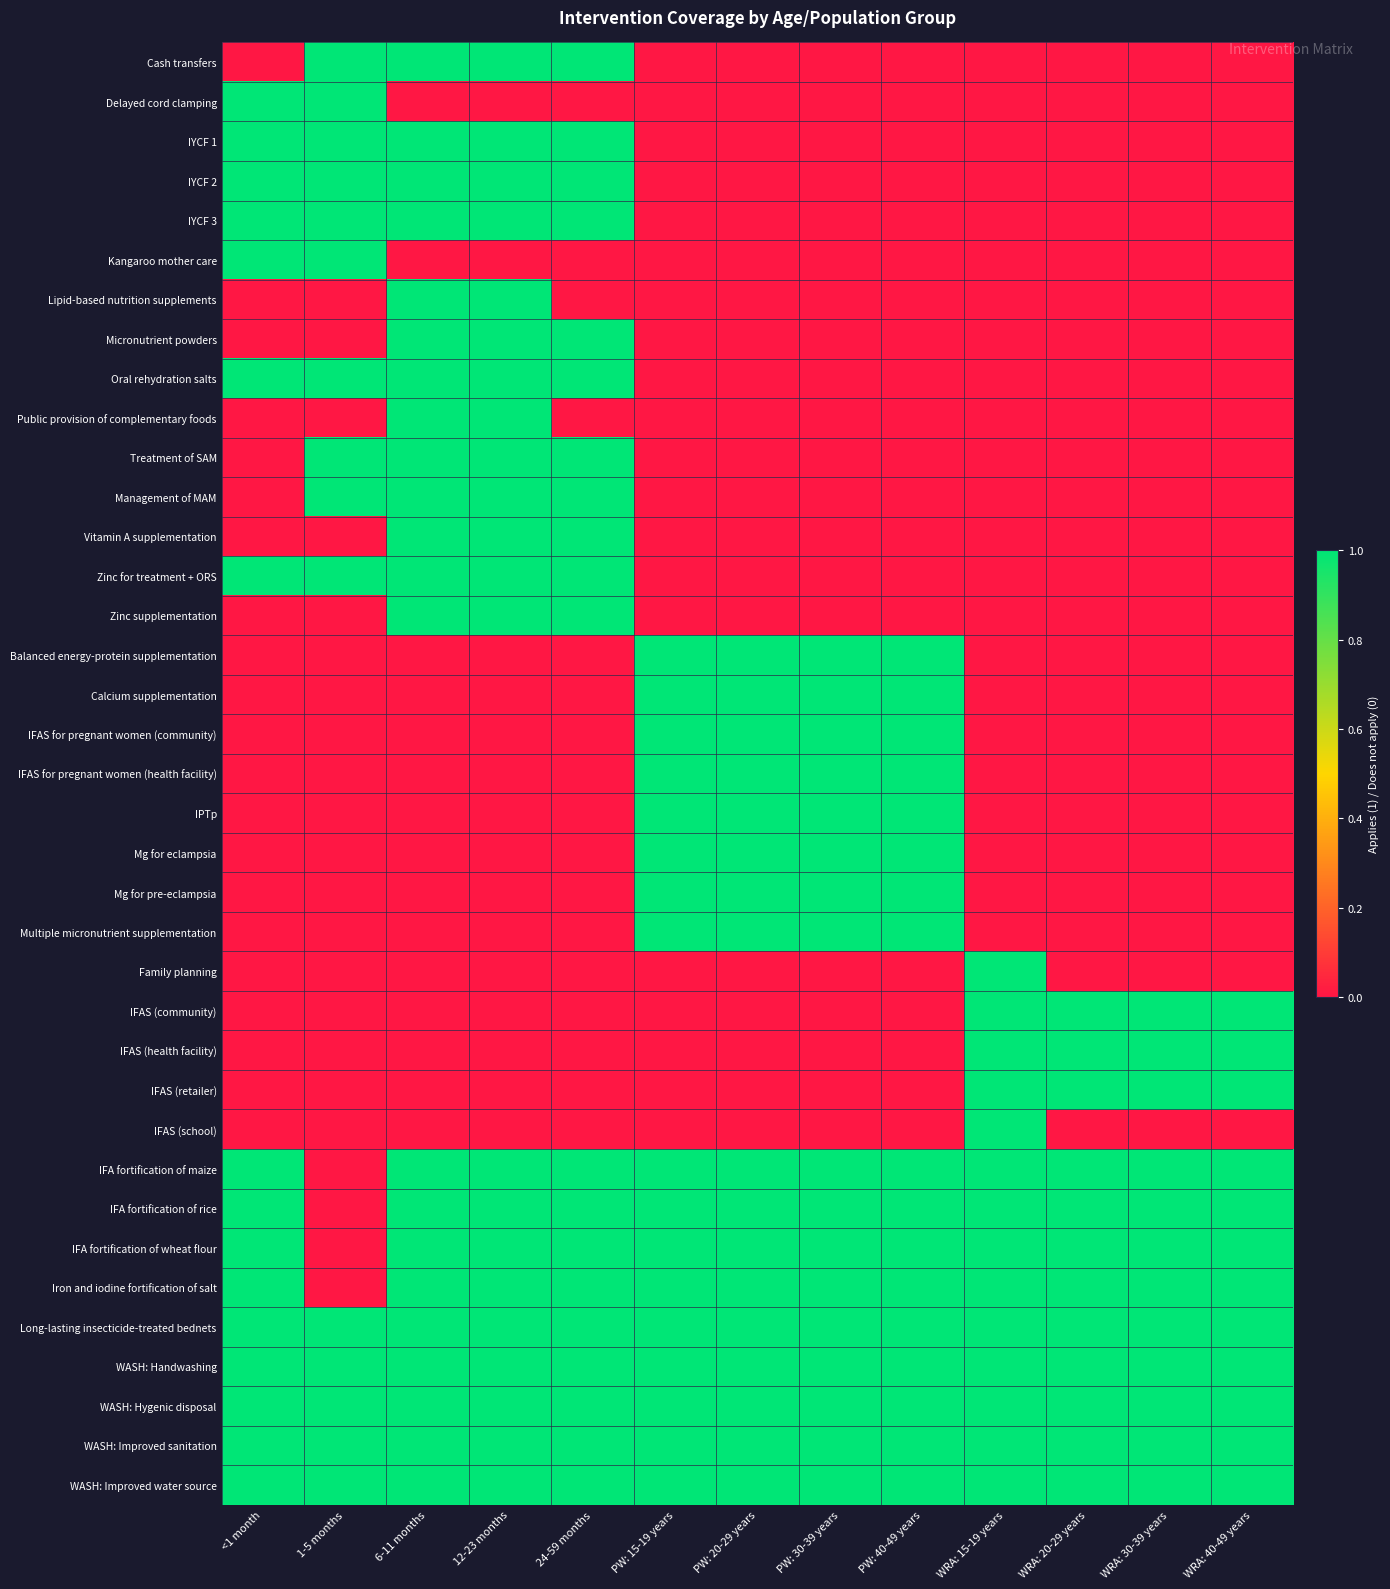

Rank the series at <1 month from lowest to highest value.

Cash transfers, Lipid-based nutrition supplements, Micronutrient powders, Public provision of complementary foods, Treatment of SAM, Management of MAM, Vitamin A supplementation, Zinc supplementation, Balanced energy-protein supplementation, Calcium supplementation, IFAS for pregnant women (community), IFAS for pregnant women (health facility), IPTp, Mg for eclampsia, Mg for pre-eclampsia, Multiple micronutrient supplementation, Family planning, IFAS (community), IFAS (health facility), IFAS (retailer), IFAS (school), Delayed cord clamping, IYCF 1, IYCF 2, IYCF 3, Kangaroo mother care, Oral rehydration salts, Zinc for treatment + ORS, IFA fortification of maize, IFA fortification of rice, IFA fortification of wheat flour, Iron and iodine fortification of salt, Long-lasting insecticide-treated bednets, WASH: Handwashing, WASH: Hygenic disposal, WASH: Improved sanitation, WASH: Improved water source